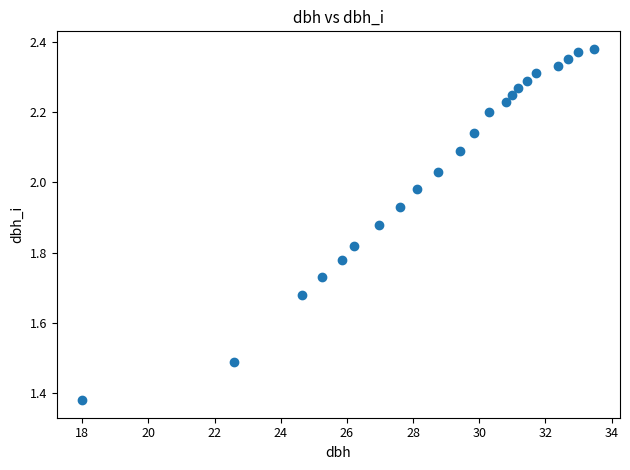

What is the range of Y values (max minus min)?

1.0